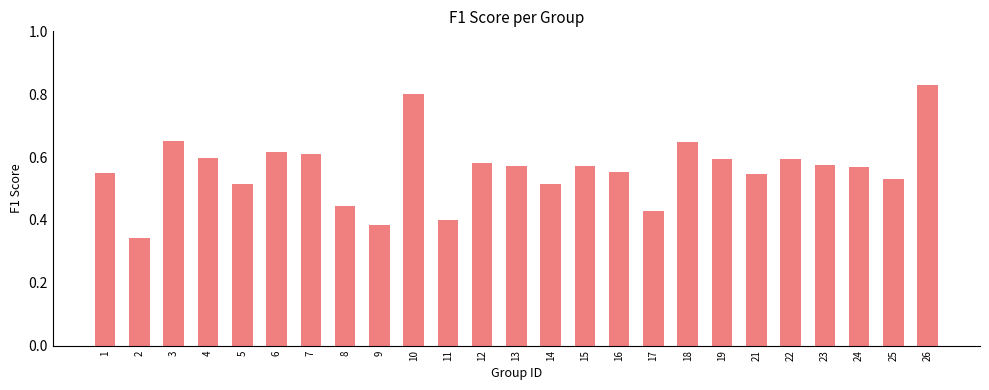

The value at 6 is 0.6. True or false?

True